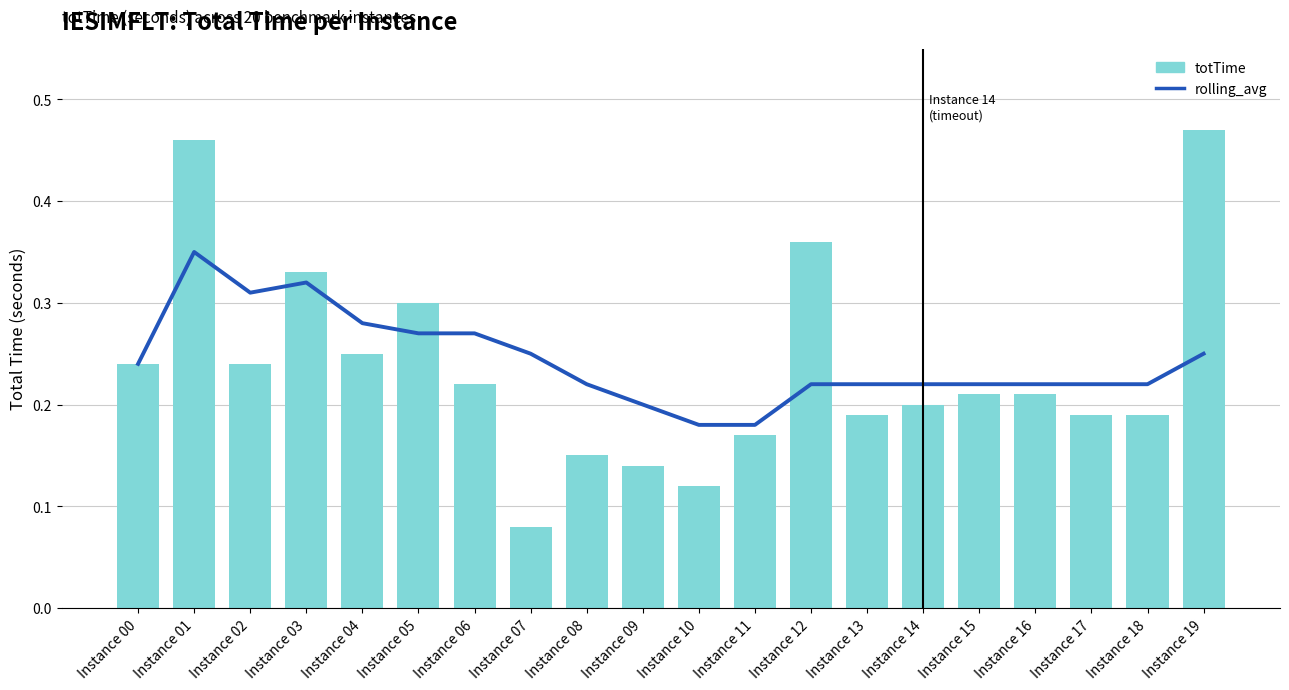

Which series has the widest spread of values?

totTime